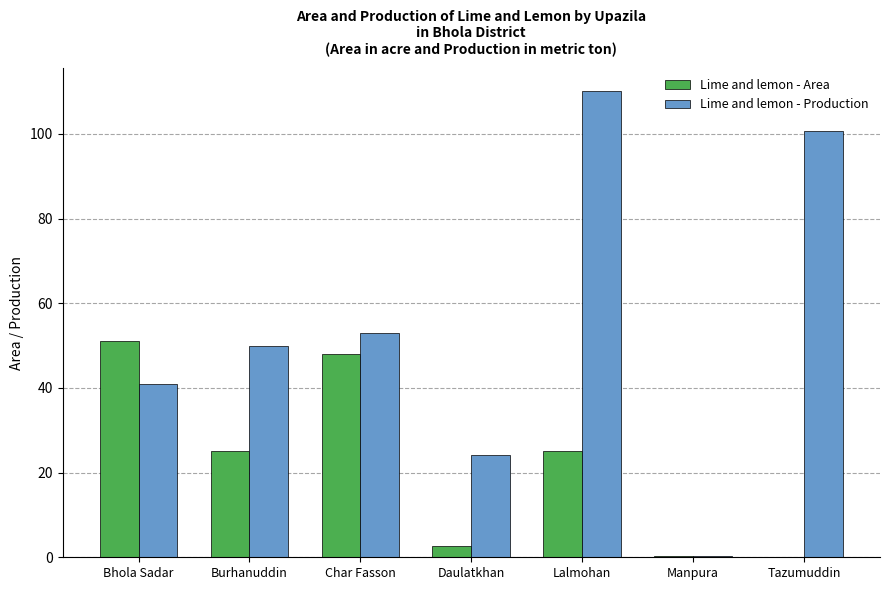

What is the sum of all Lime and lemon - Area values?

152.0